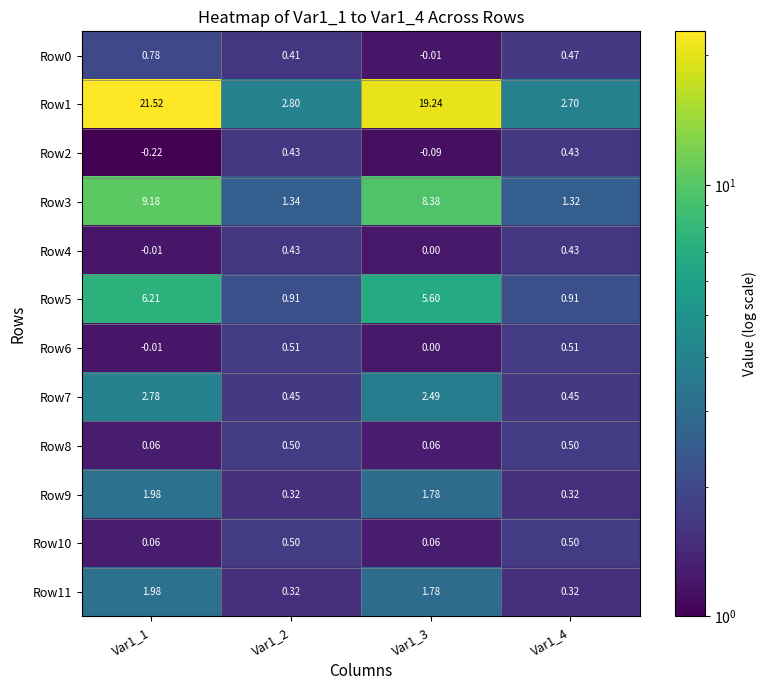

How many categories are shown in the chart?

4